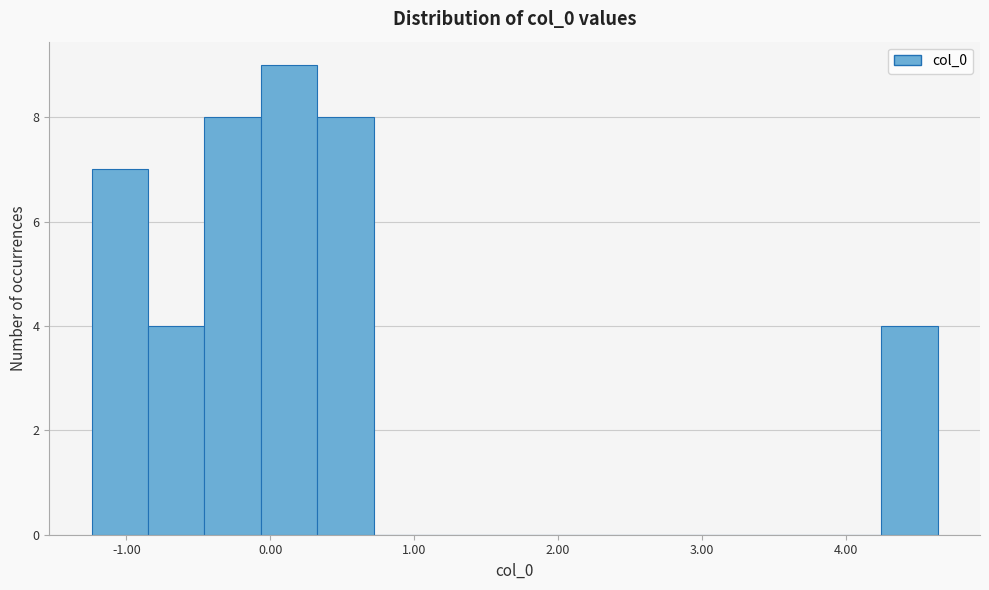

Around what value on the x-axis is the tallest bar? Give the approximate position of its centre, as read against the axis.

0.1